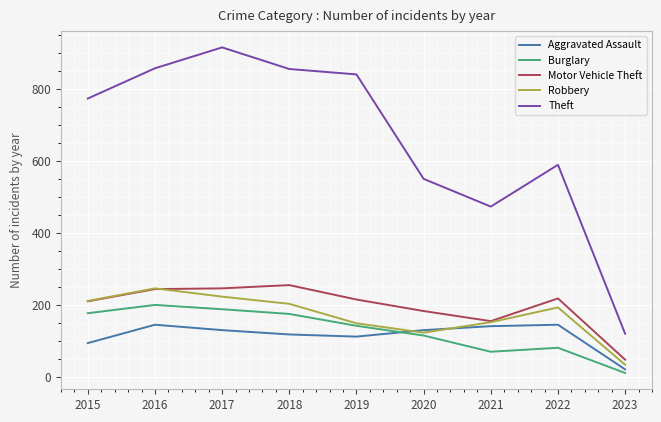

The value of Motor Vehicle Theft at 2020 is 184. True or false?

True